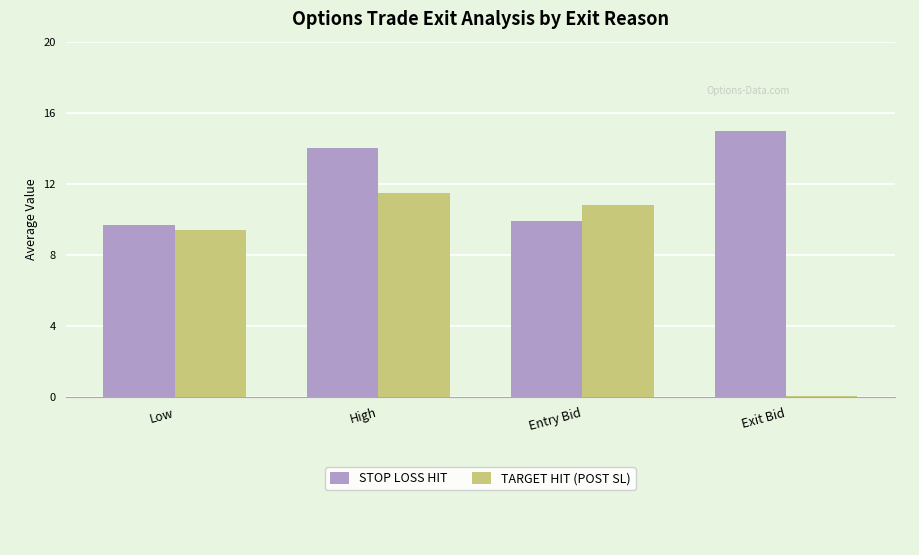

How many data points does each series have?

4